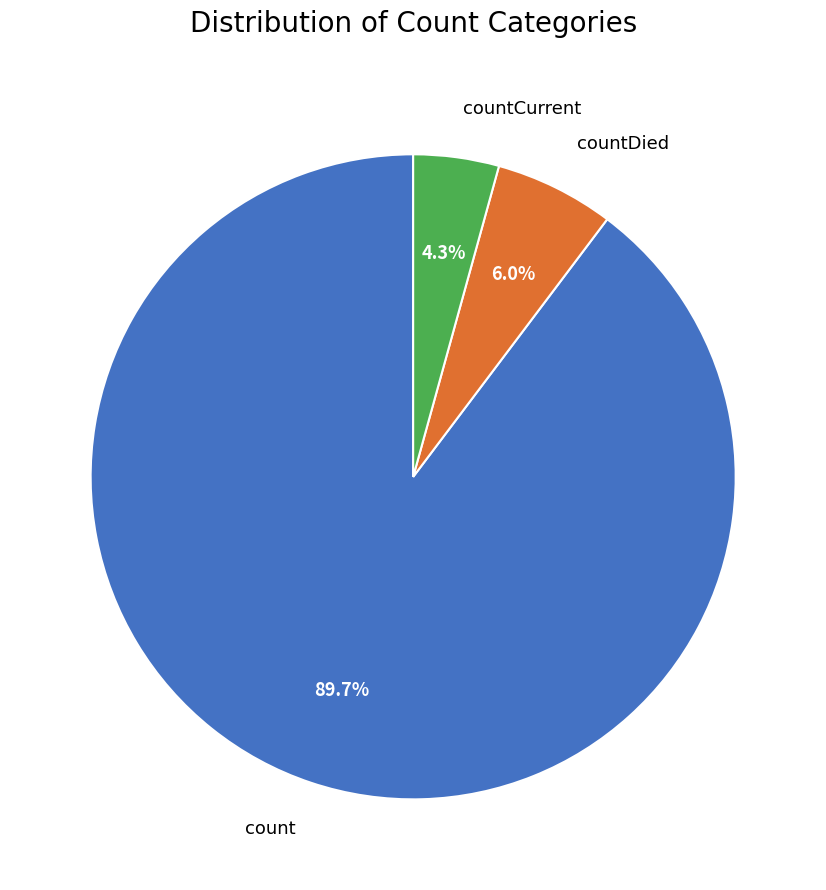

Is there a majority slice in this chart?

Yes